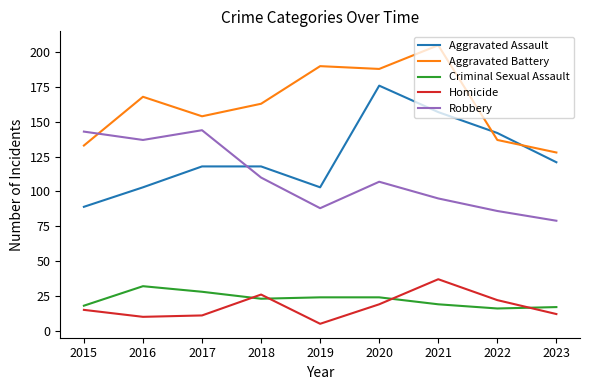

What is the spread (max minus min) of values at 2021?

186